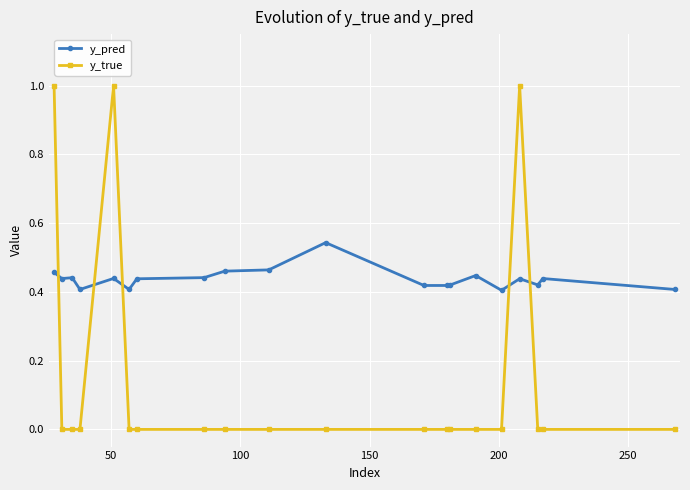

At how many categories does at least one series exceed 0?

20